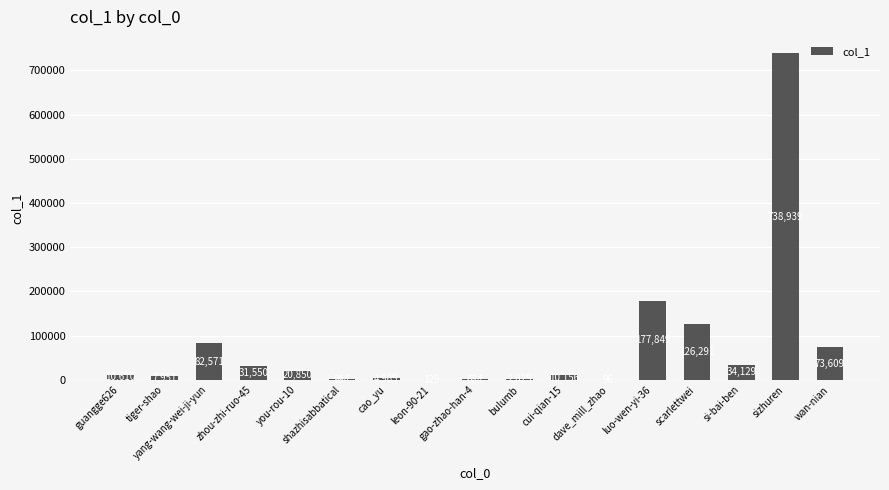

What is the greatest value displayed?

738939